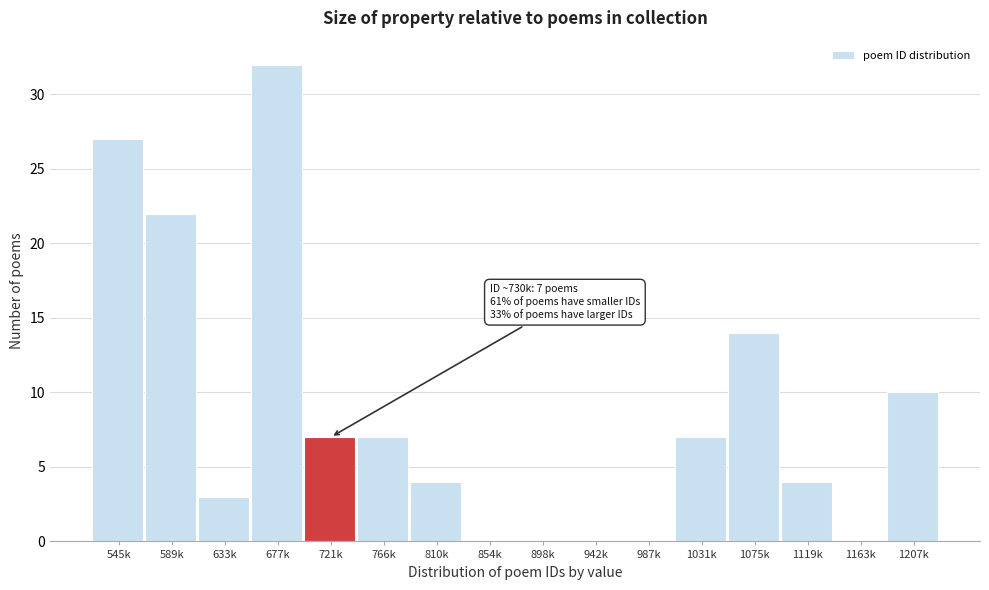

Reading left to right, what are all the values shown in this chart?

545k=27	589k=22	633k=3	677k=32	721k=7	766k=7	810k=4	854k=0	898k=0	942k=0	987k=0	1031k=7	1075k=14	1119k=4	1163k=0	1207k=10